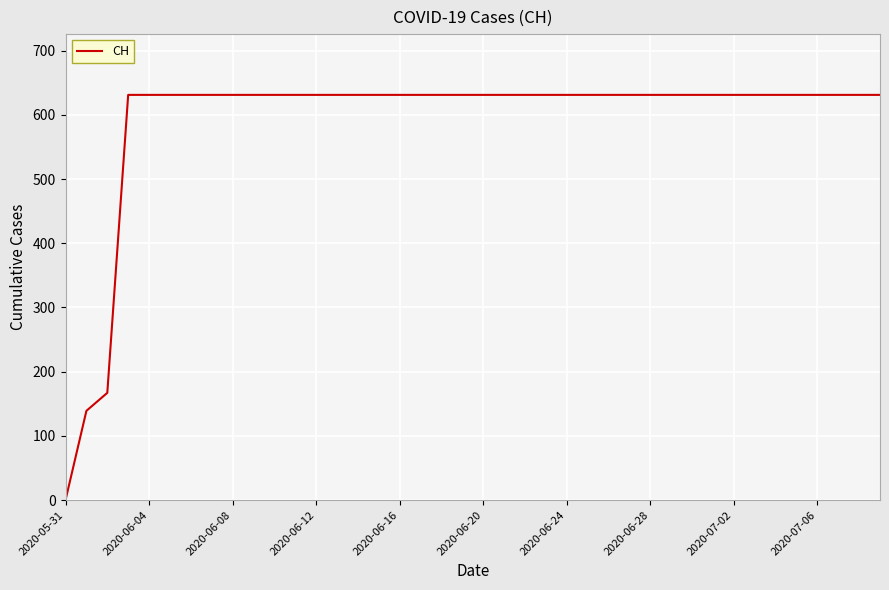

What is the difference between the maximum and minimum values?

631